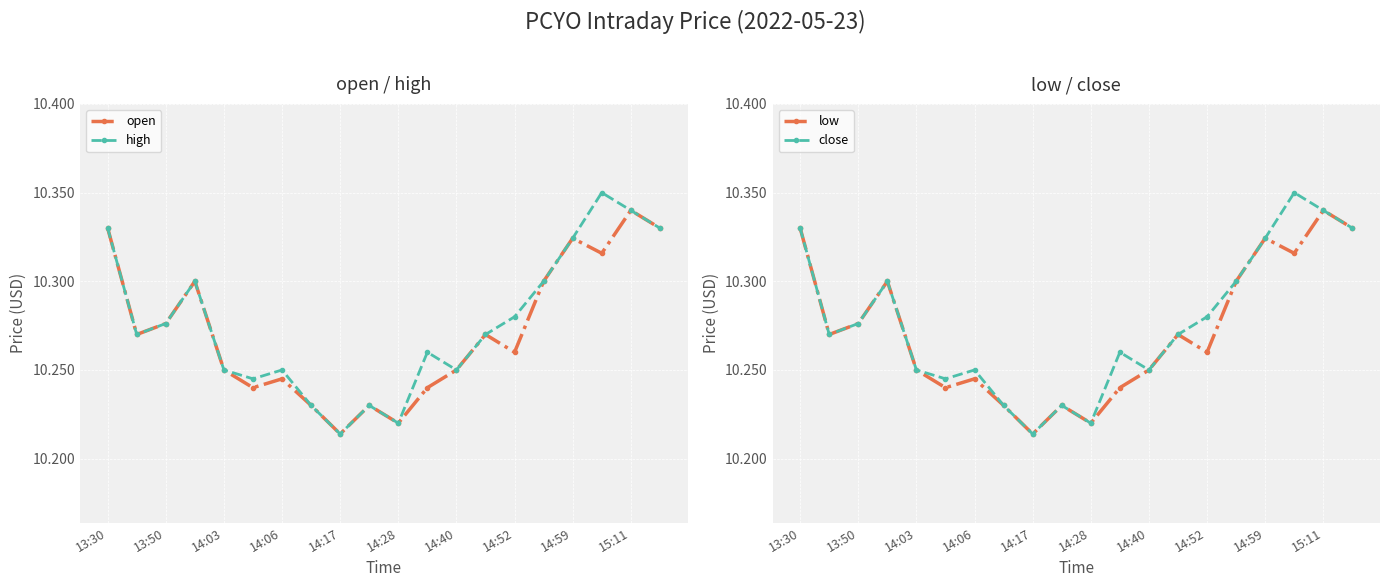

Rank the series at 13 from lowest to highest value.

open, high, low, close